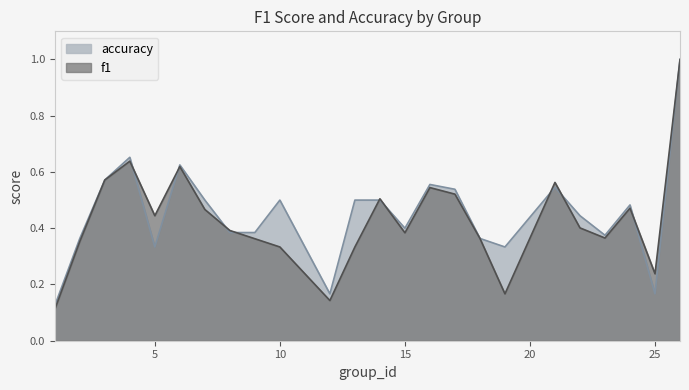

What value does the f1 series have at 22?

0.4